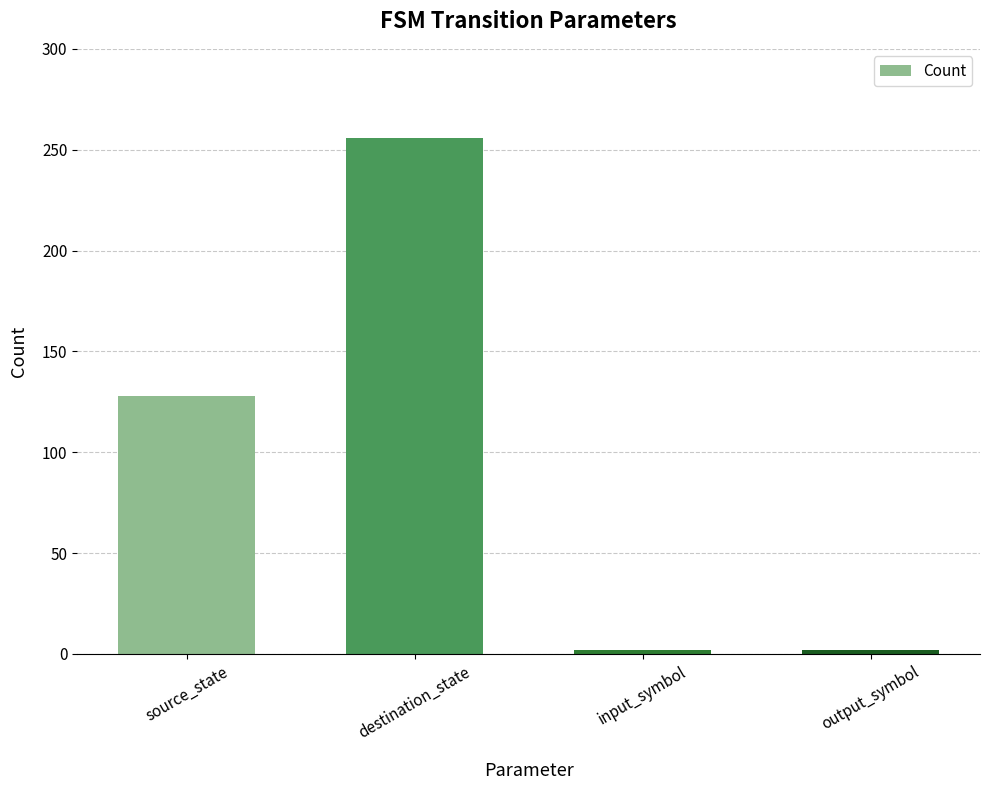

What is the maximum value shown in the chart?

256